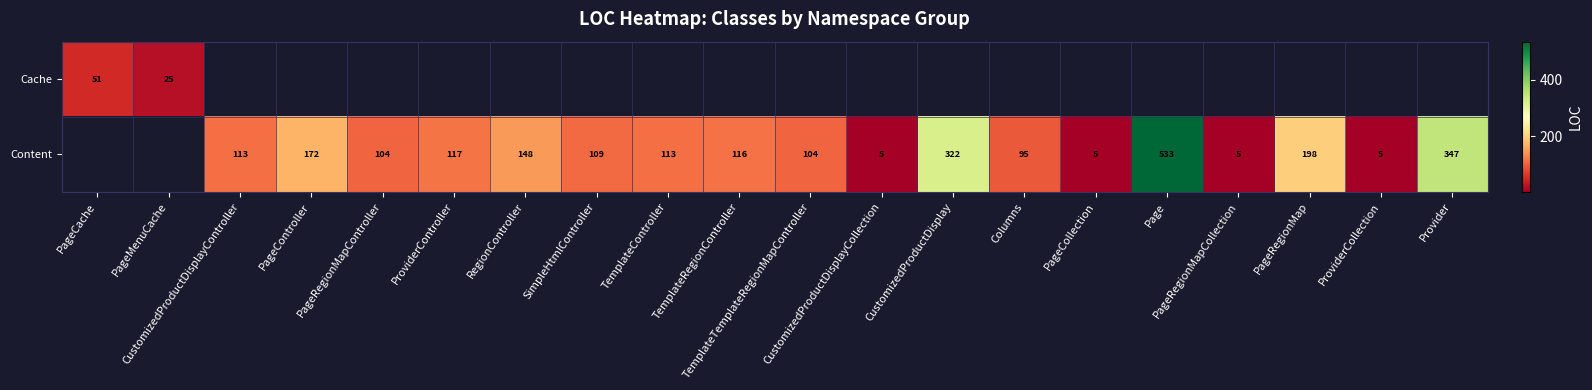

How many values in Content are above zero?

18